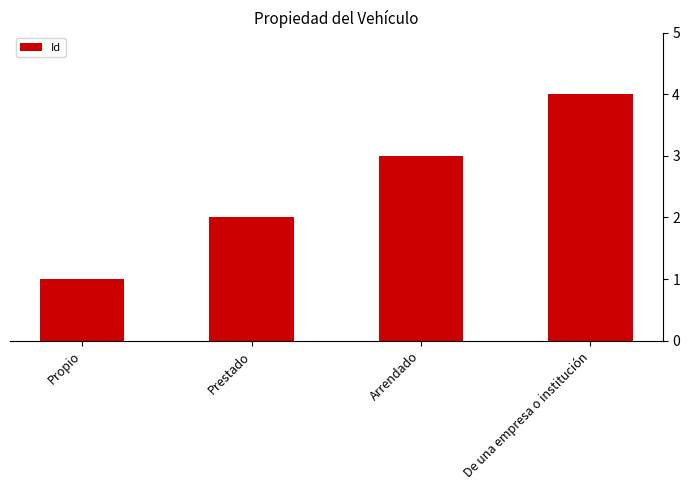

Rank the categories by value from highest to lowest.

De una empresa o institución, Arrendado, Prestado, Propio